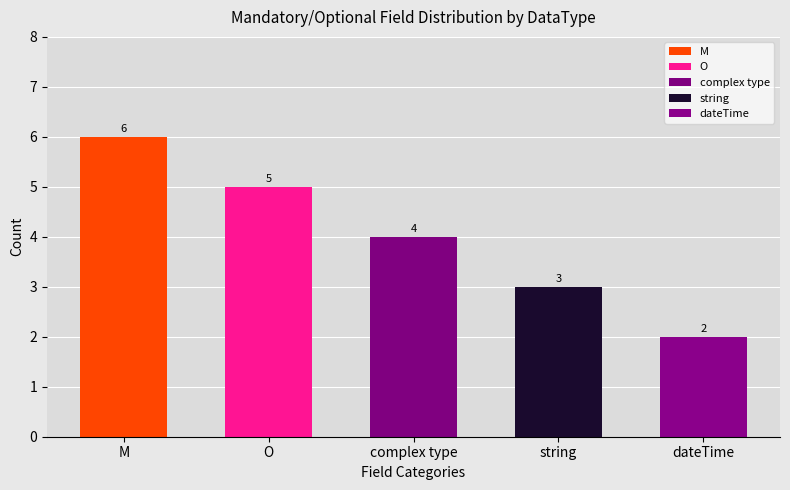

What is the sum of all values?

20